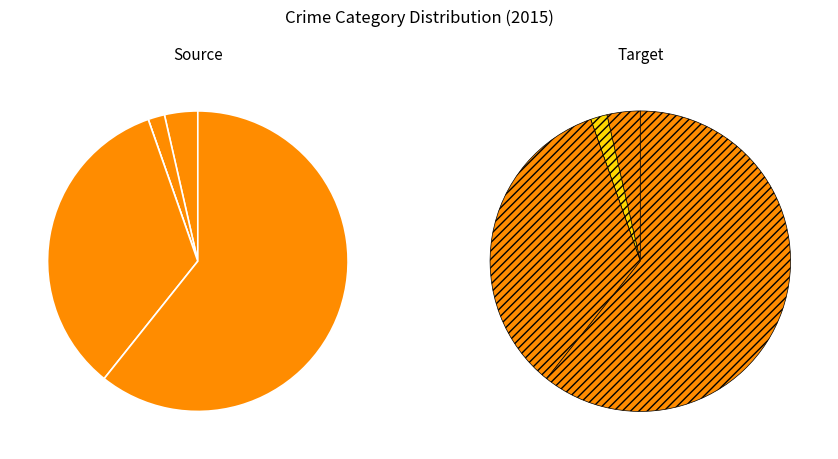

True or false: Criminal Sexual Assault accounts for 0% of the total.

True